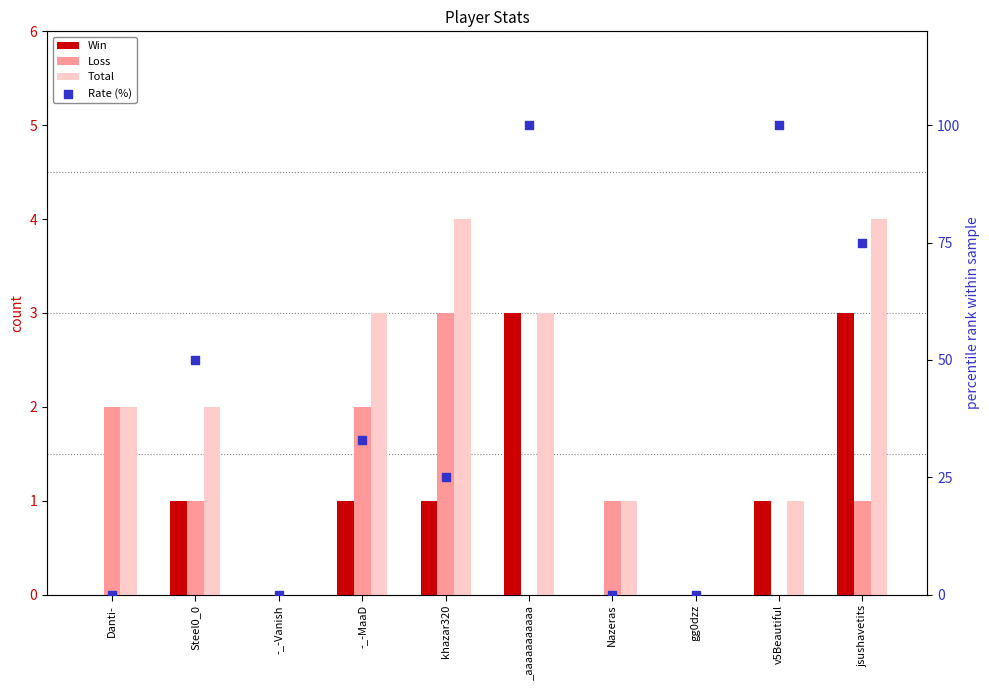

What is the total value across all series at Steel0_0?

54